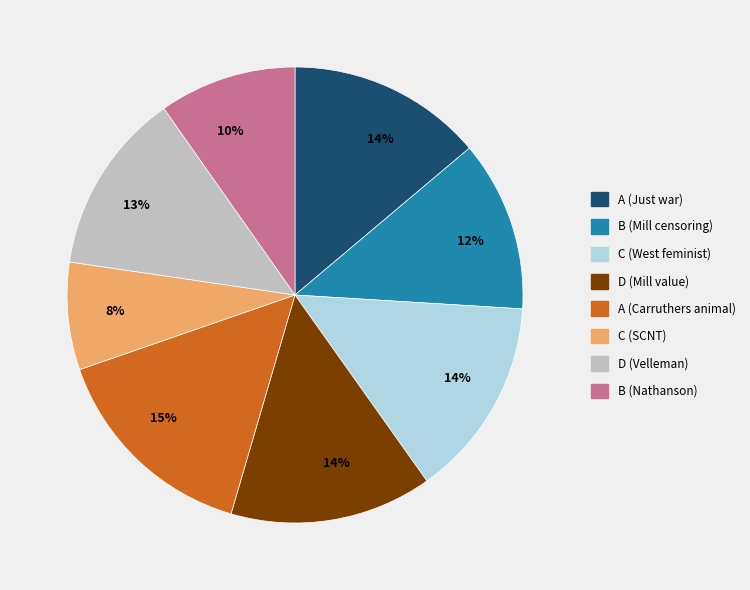

Between B (Mill censoring) and C (West feminist), which is larger?

C (West feminist)